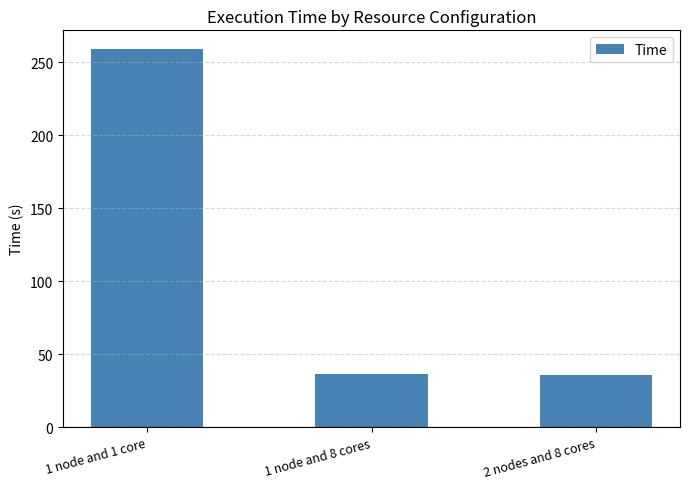

What is the label of the 3rd bar from the right?

1 node and 1 core